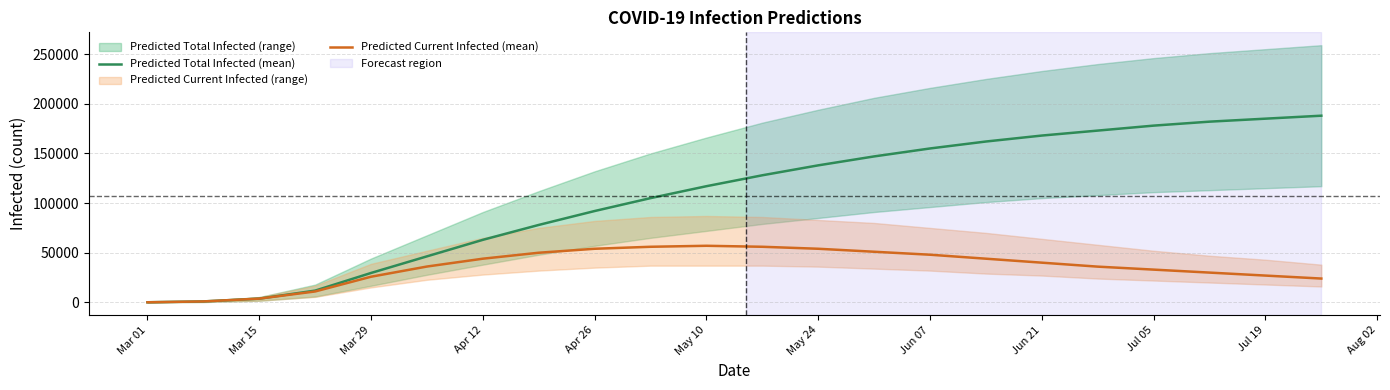

What is the sum of the Predicted Total Infected (mean) values at Jun 21 and Mar 15?

171788